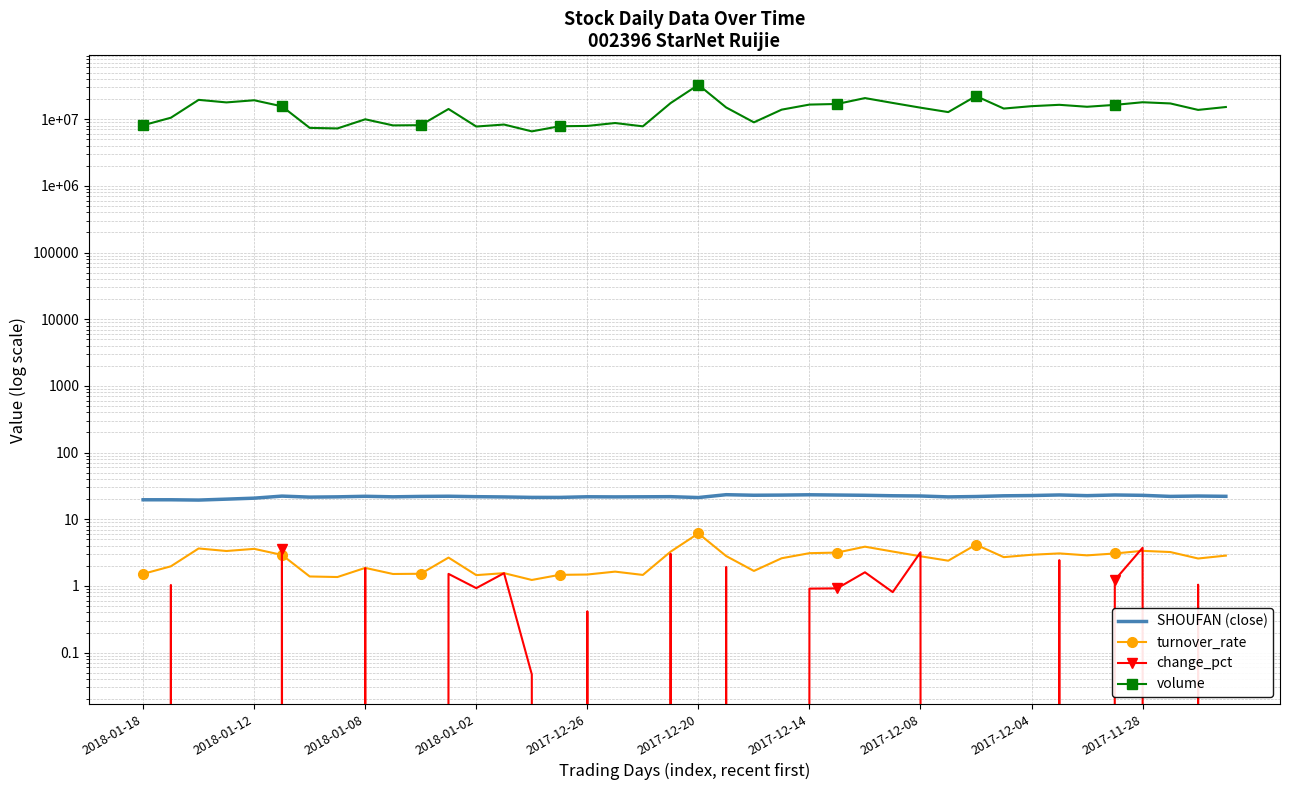

What is the difference between the highest and lowest values at 27?

17500484.2